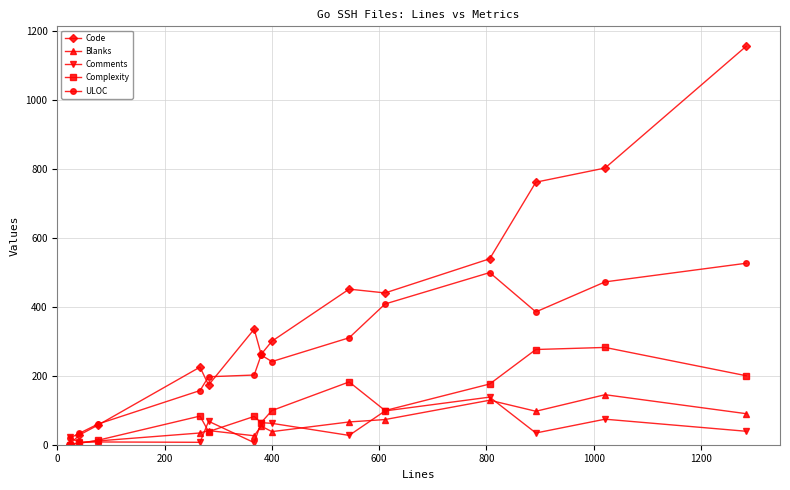

At how many categories does at least one series exceed 421?

6